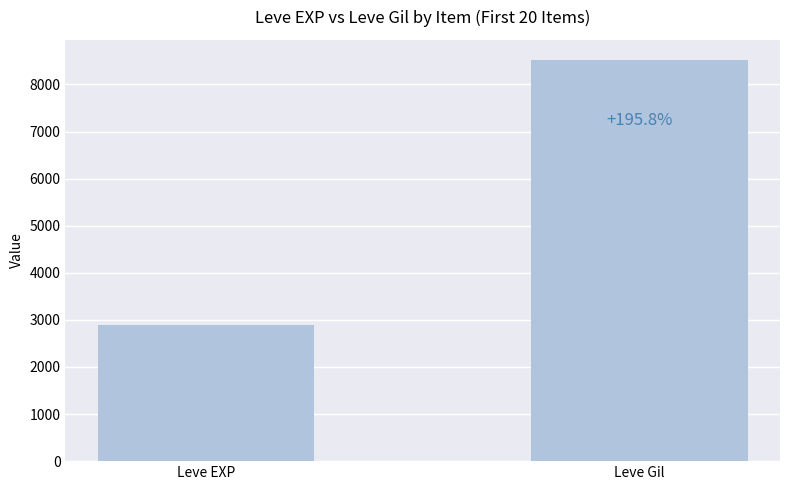

Does the chart contain any negative values?

No